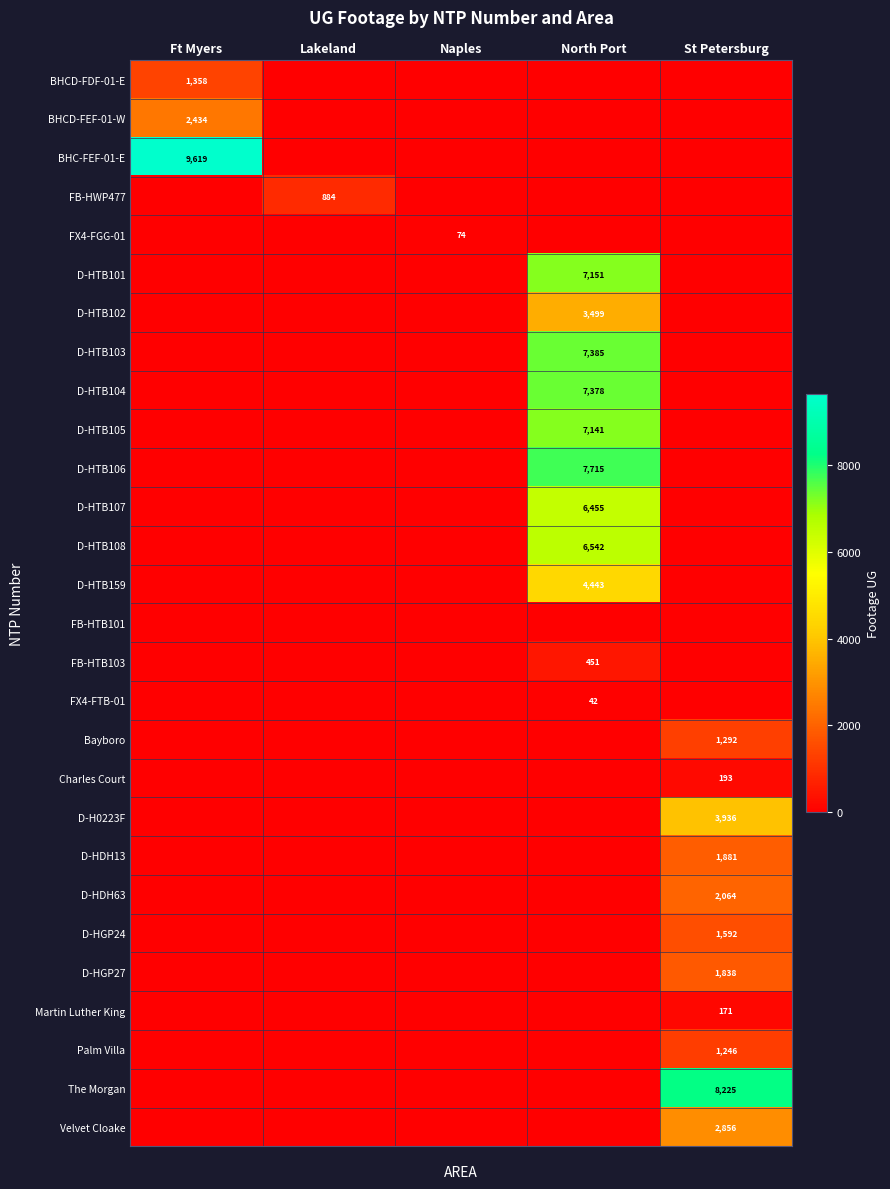

What is the spread (max minus min) of values at Lakeland?

884